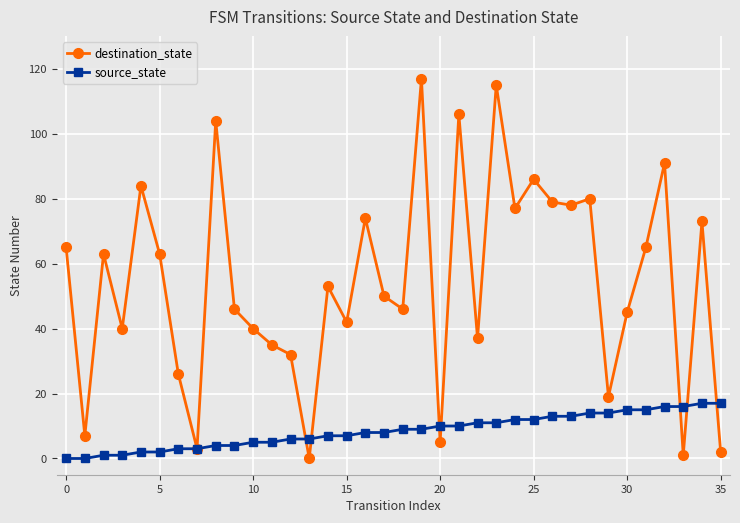

Which series has the largest total across all categories?

destination_state